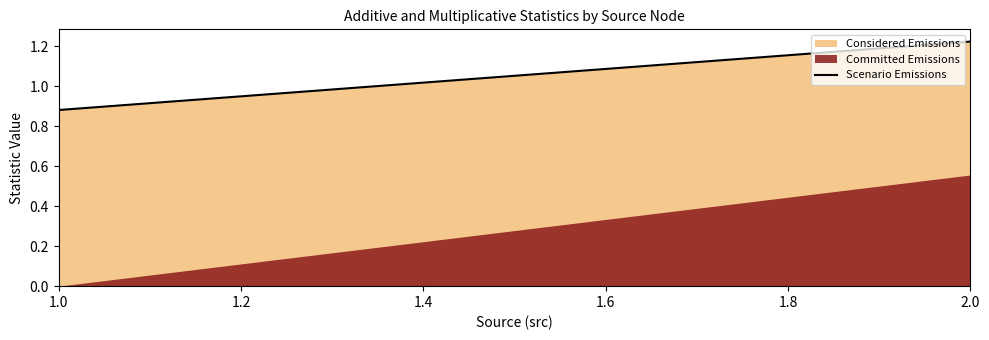

What is the value of the 1st point from the left?

0.9